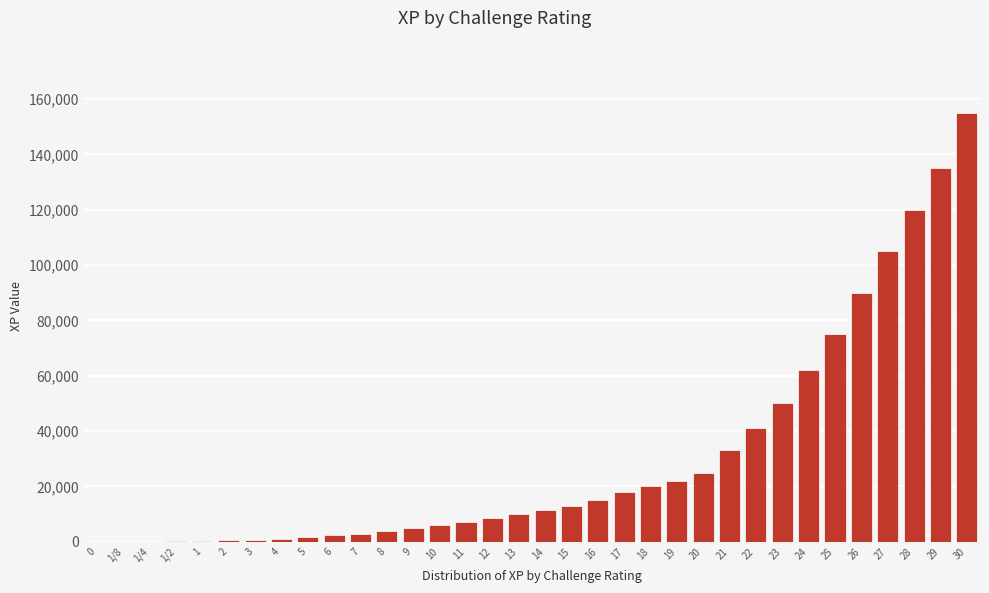

What is the sum of all values?

1040535